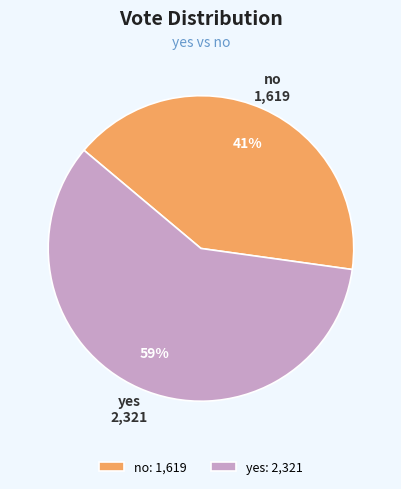

What is the ratio of the value at no to the value at yes?

0.7